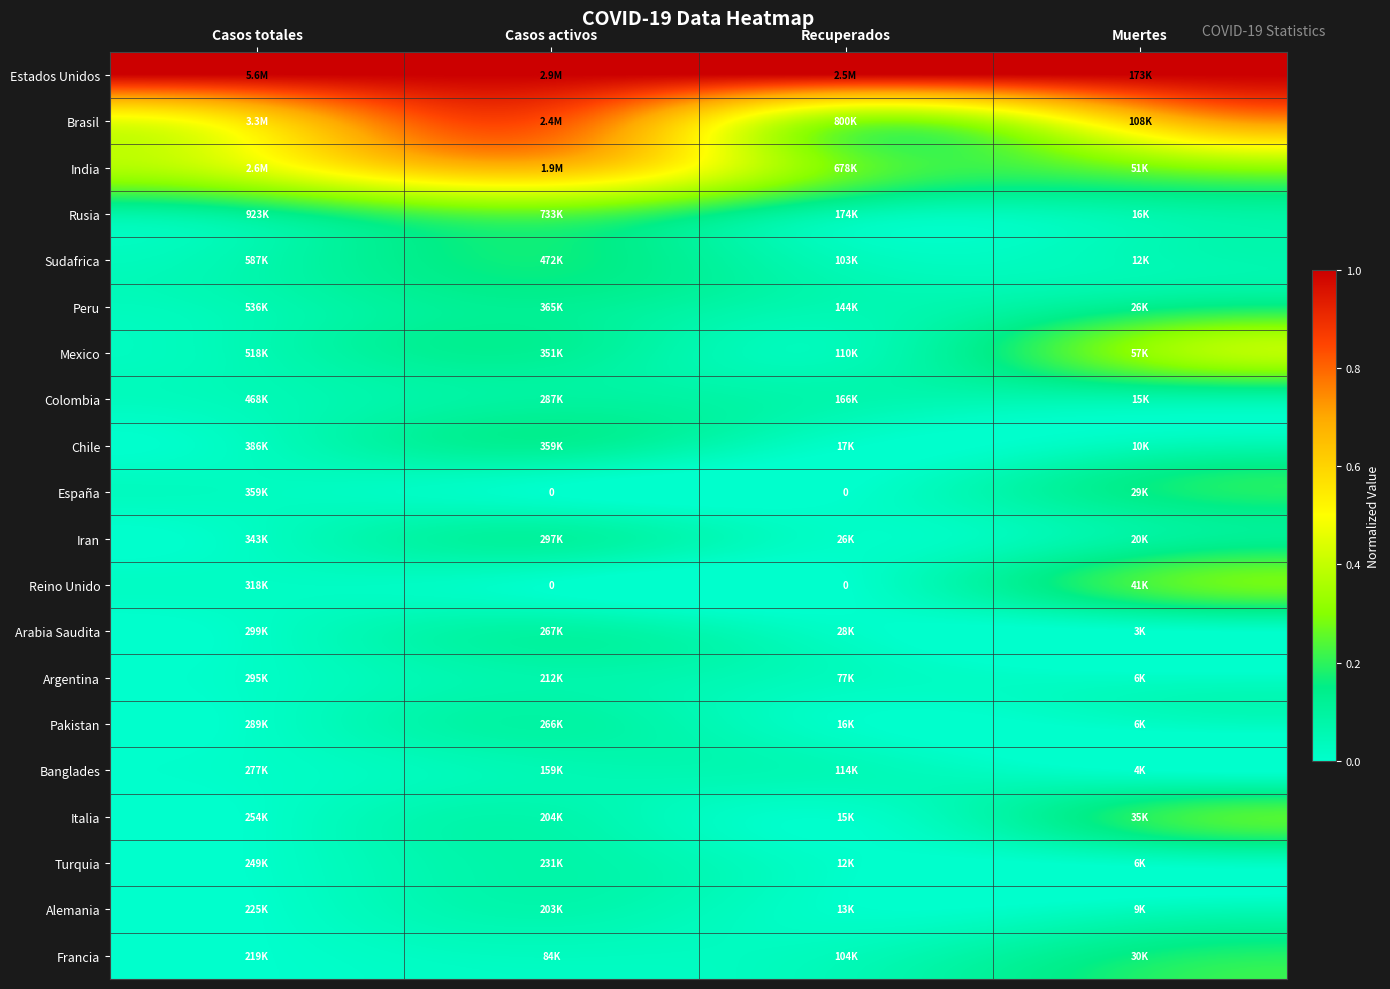

How many distinct data groups are displayed?

20